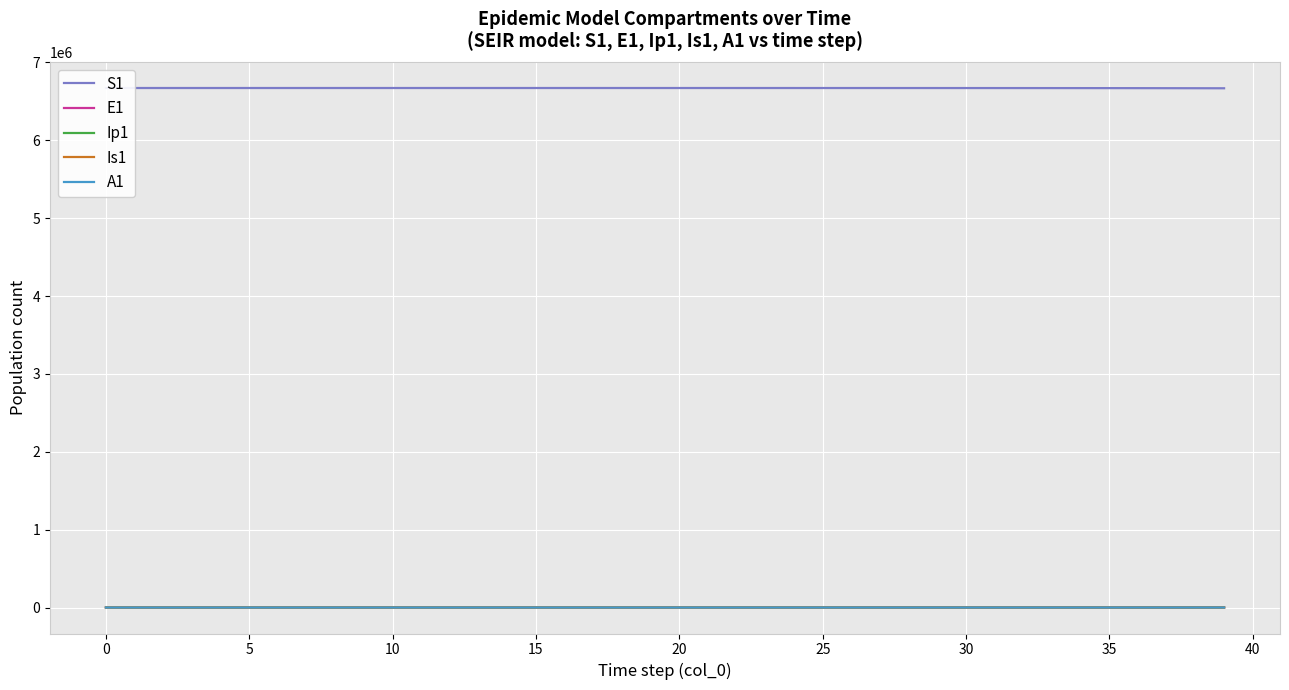

True or false: S1 and A1 cross at least once.

False